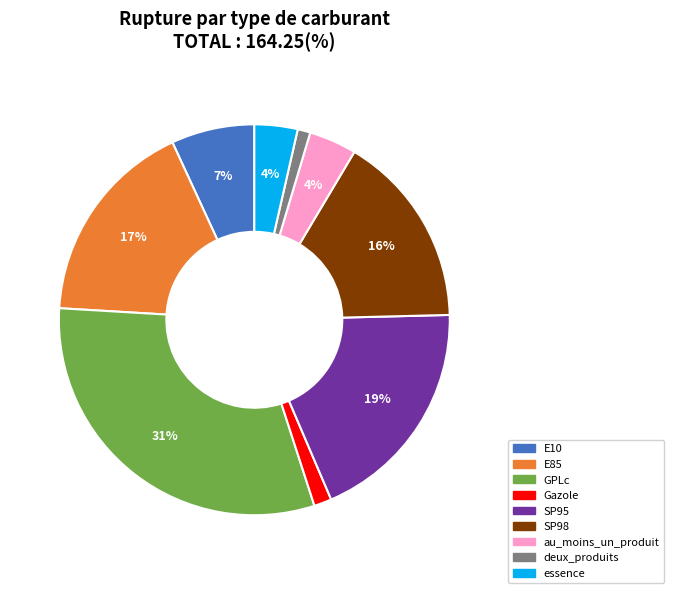

Do deux_produits and E85 together represent more than half of the pie?

No